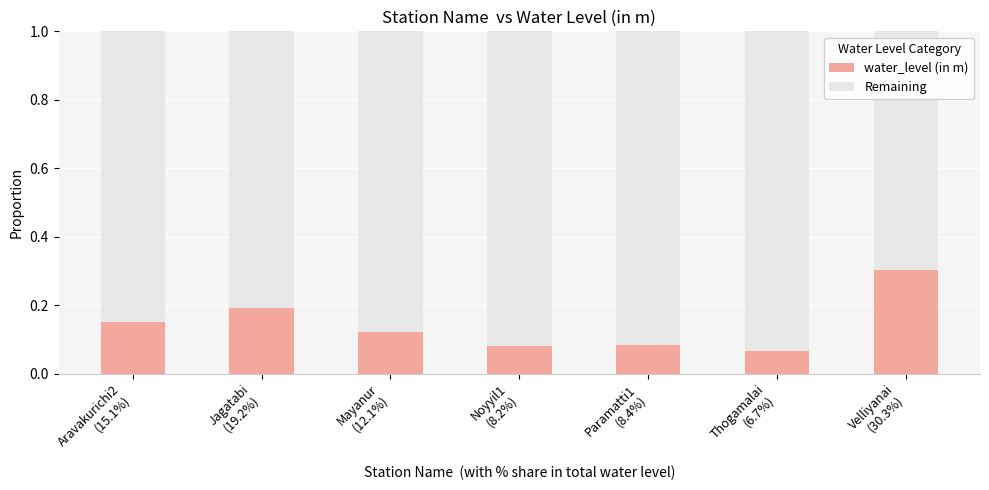

Count the water_level (in m) values in the range 0 to 1.

7